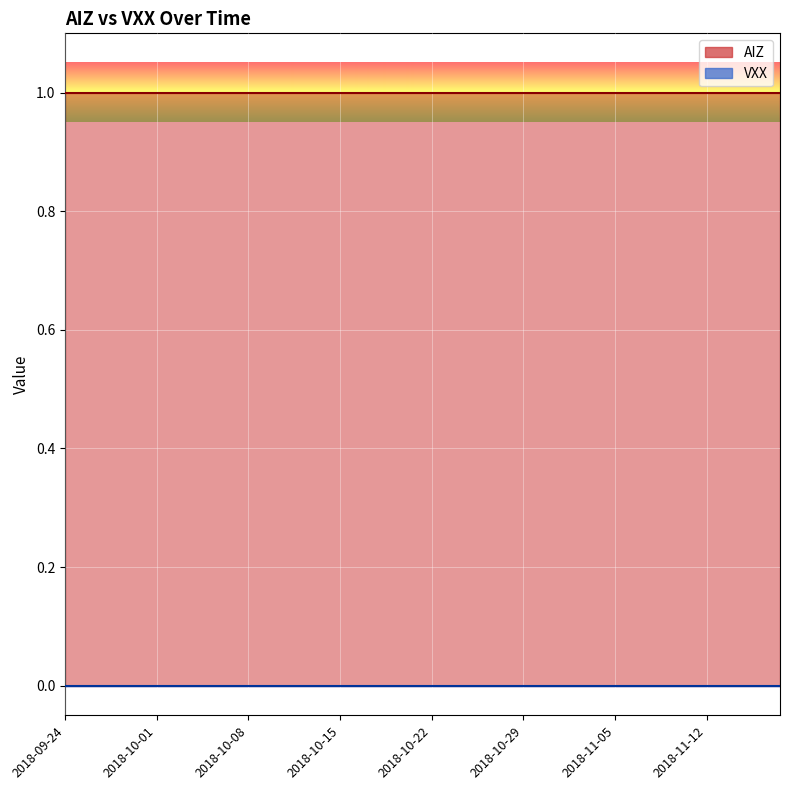

What position from the right is 2018-09-28?

36